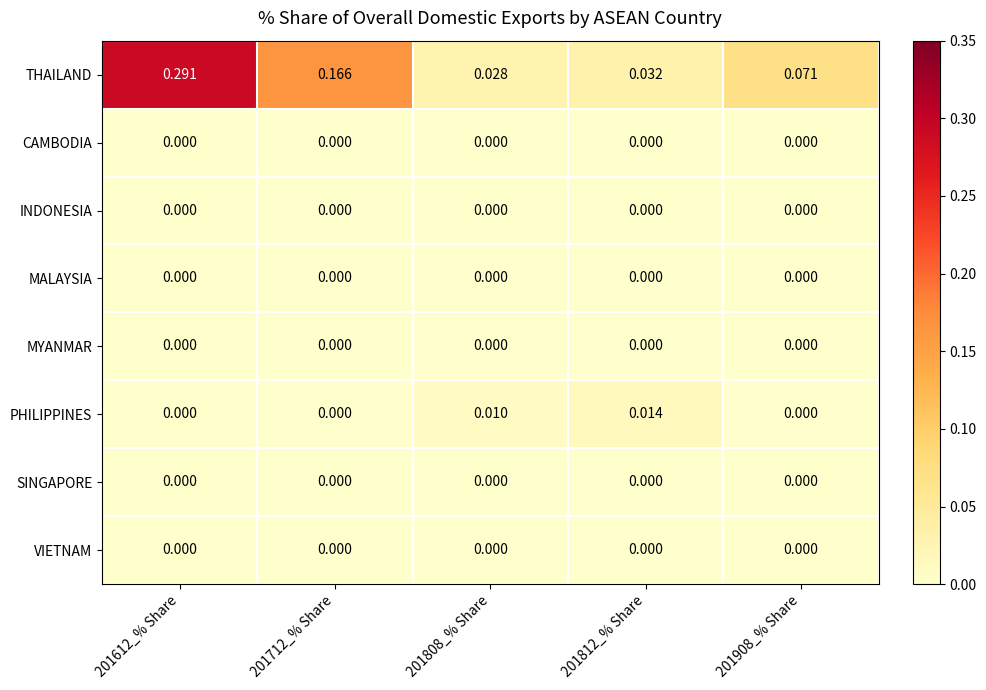

Which series has the widest spread of values?

THAILAND